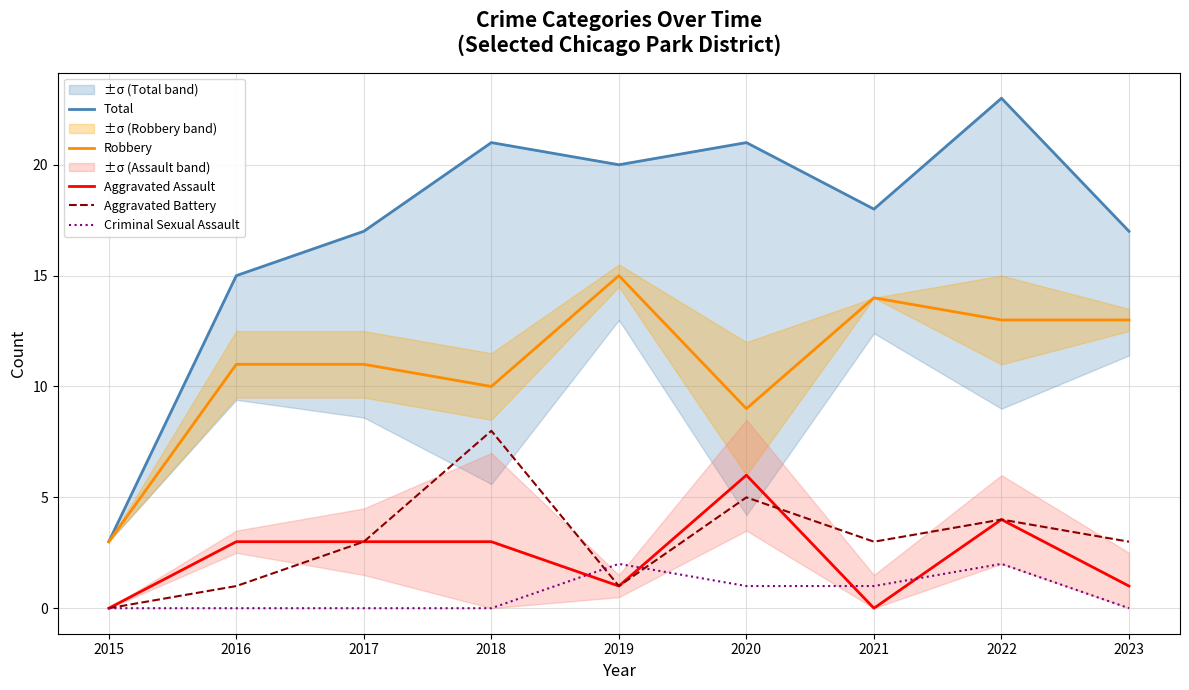

How many distinct data groups are displayed?

5